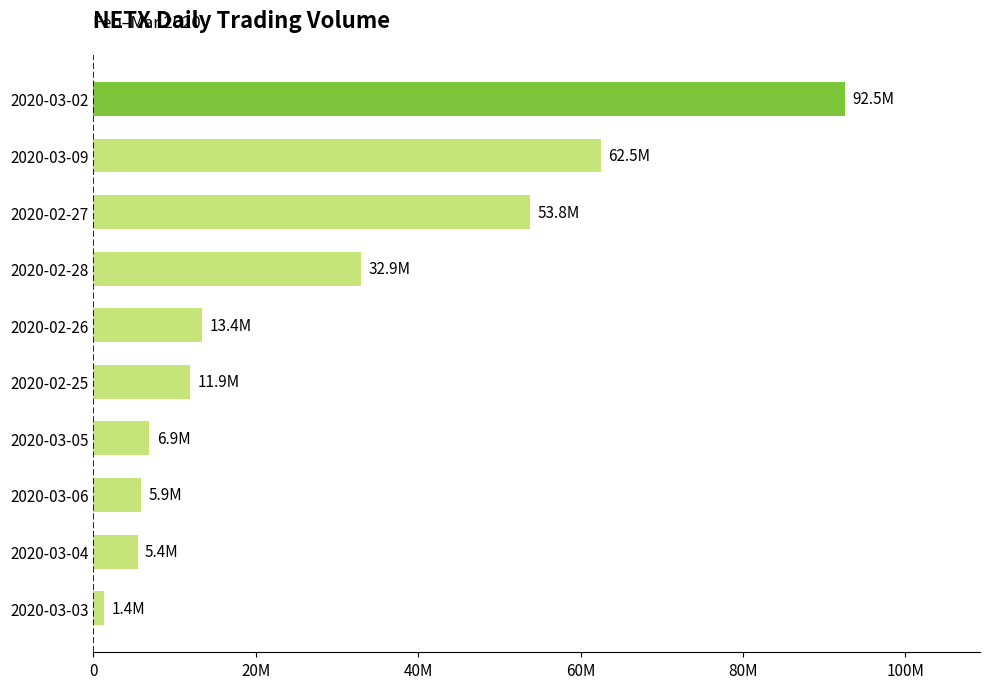

Where is the data nearest to the value 46953750?

2020-02-27